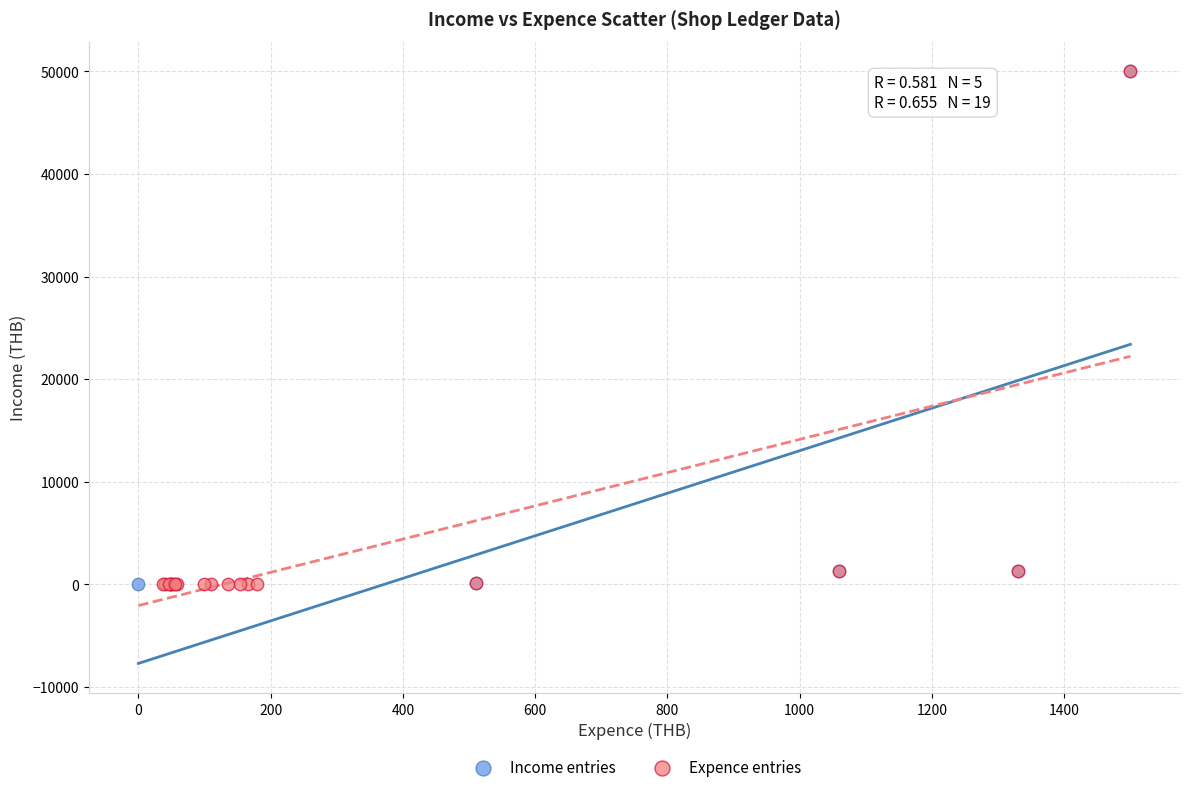

Which series has the largest Y range (max minus min)?

Expence entries